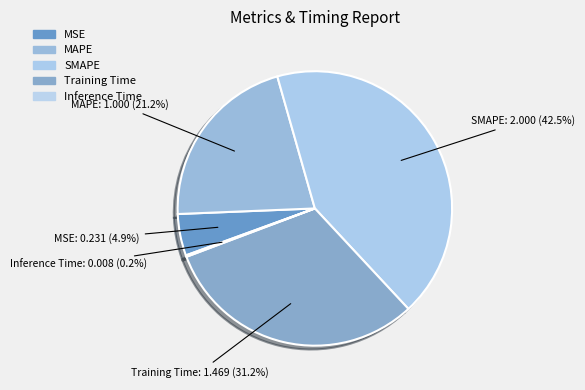

Is there a majority slice in this chart?

No